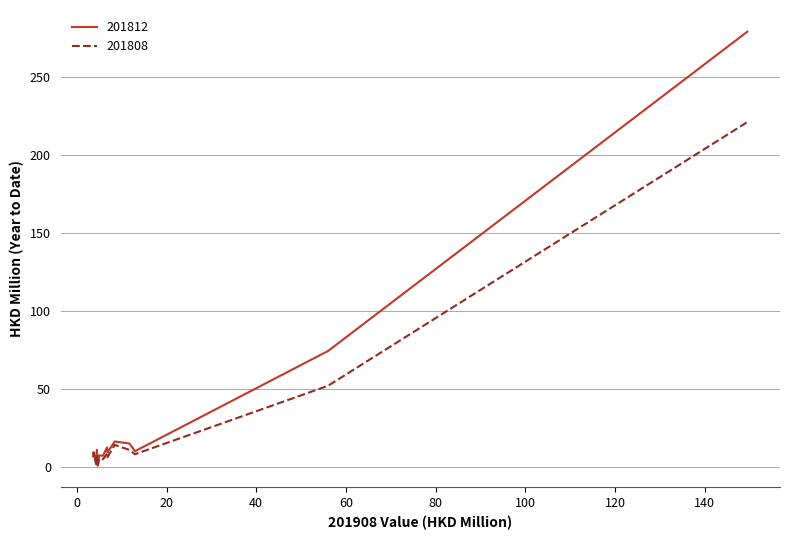

List the series in order of their peak value, highest first.

201812, 201808